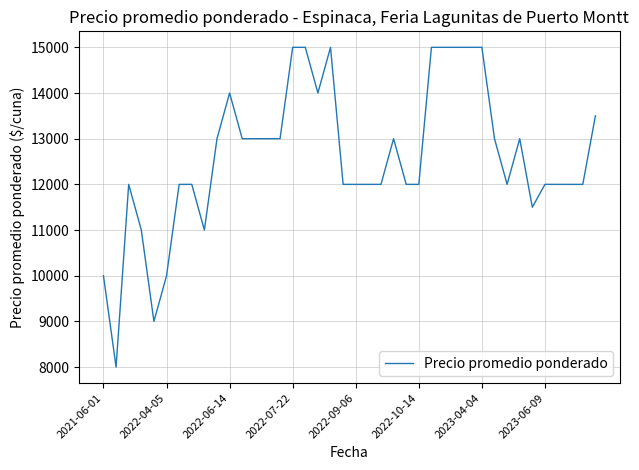

What is the minimum value shown in the chart?

8000